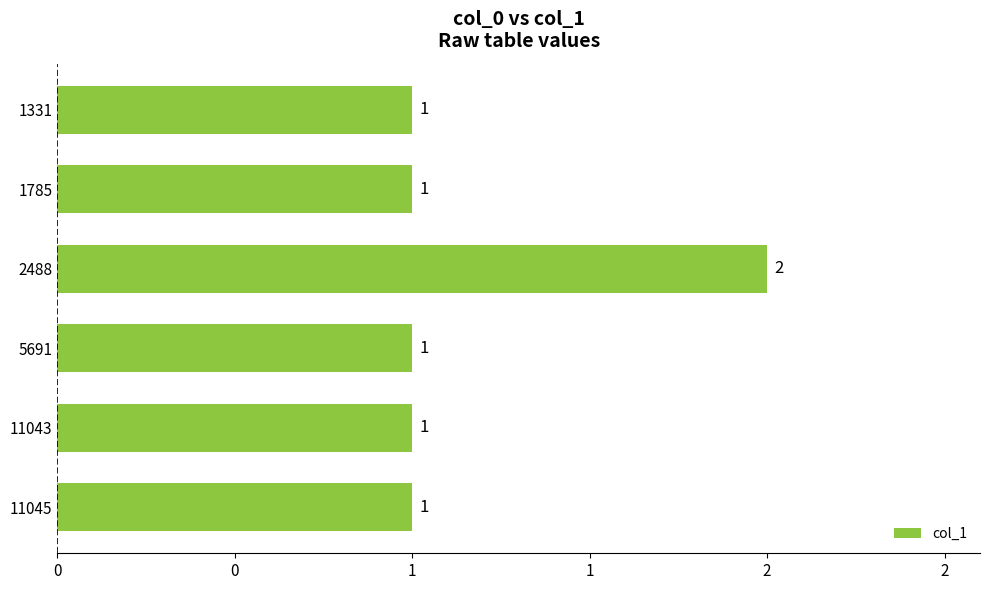

Does the chart contain any negative values?

No